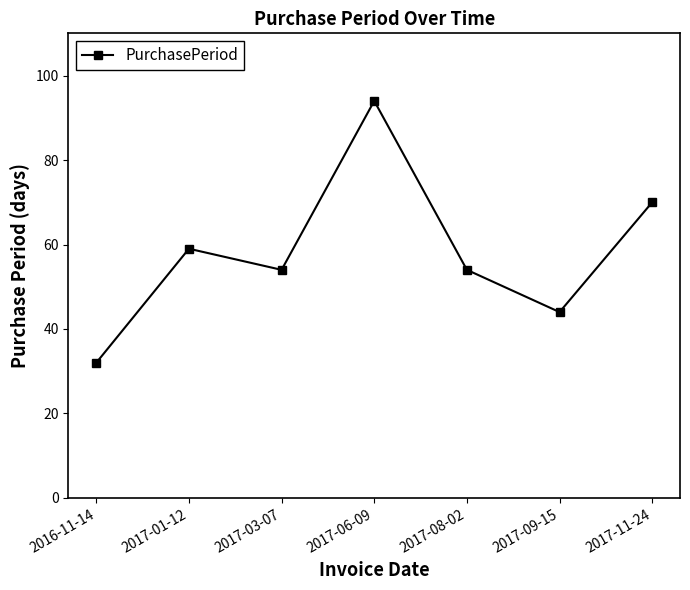

How many lines are shown in the chart?

1